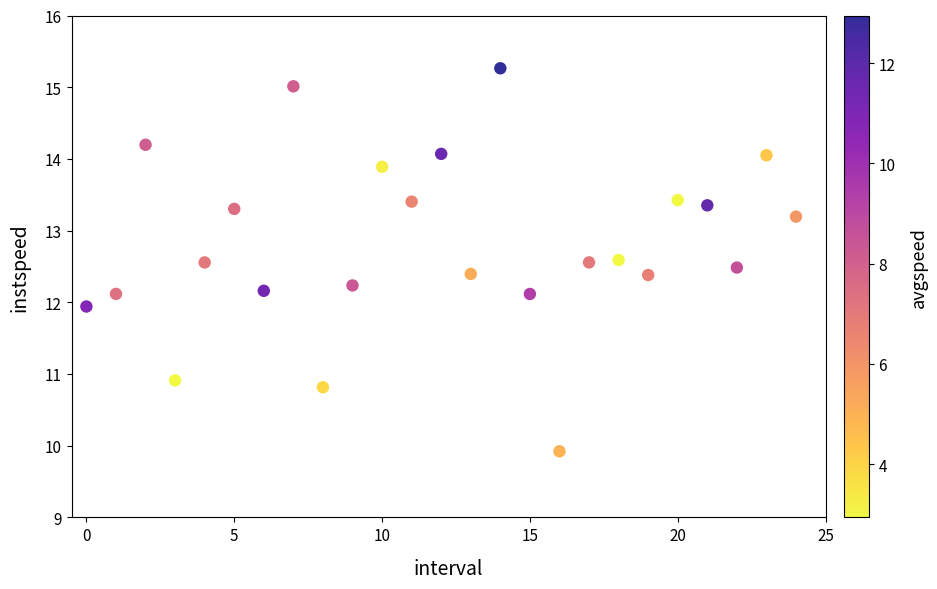

What is the range of Y values (max minus min)?

5.3